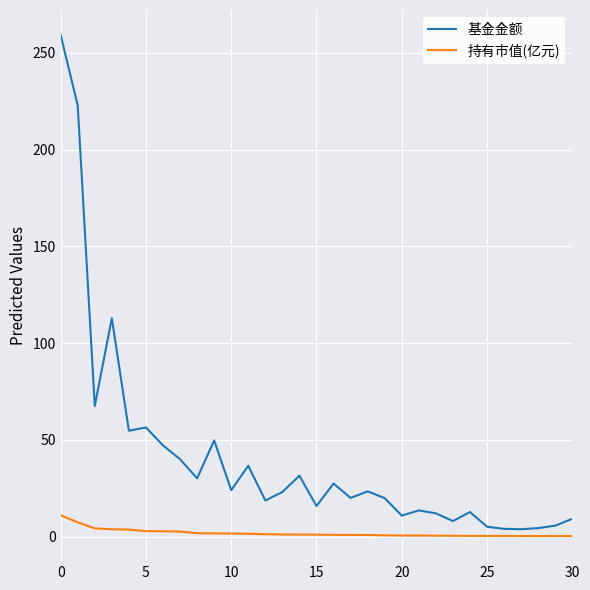

What is the sum of all 持有市值(亿元) values?

56.0